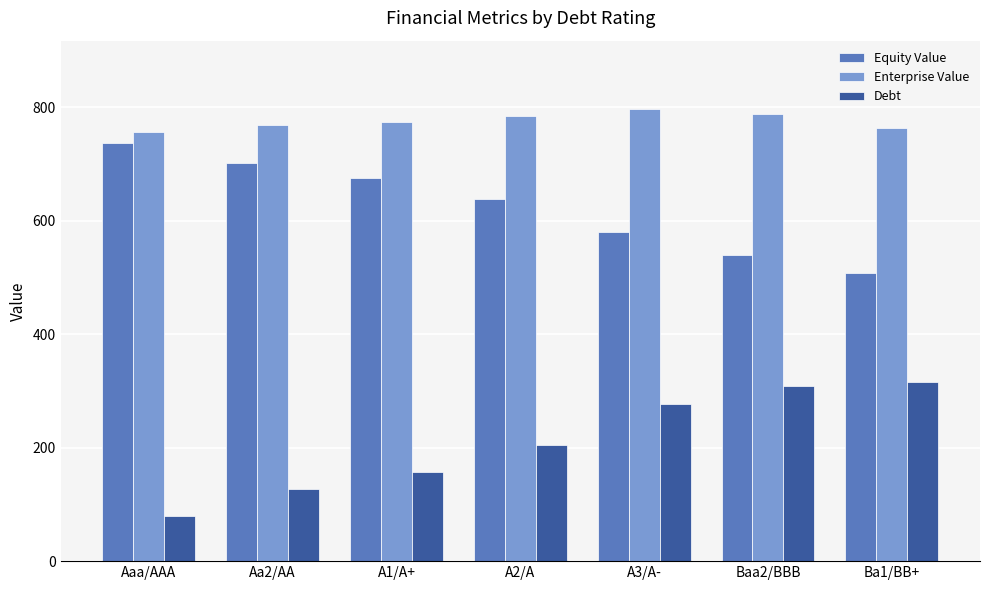

What is the difference between the highest and lowest values at Ba1/BB+?

448.4